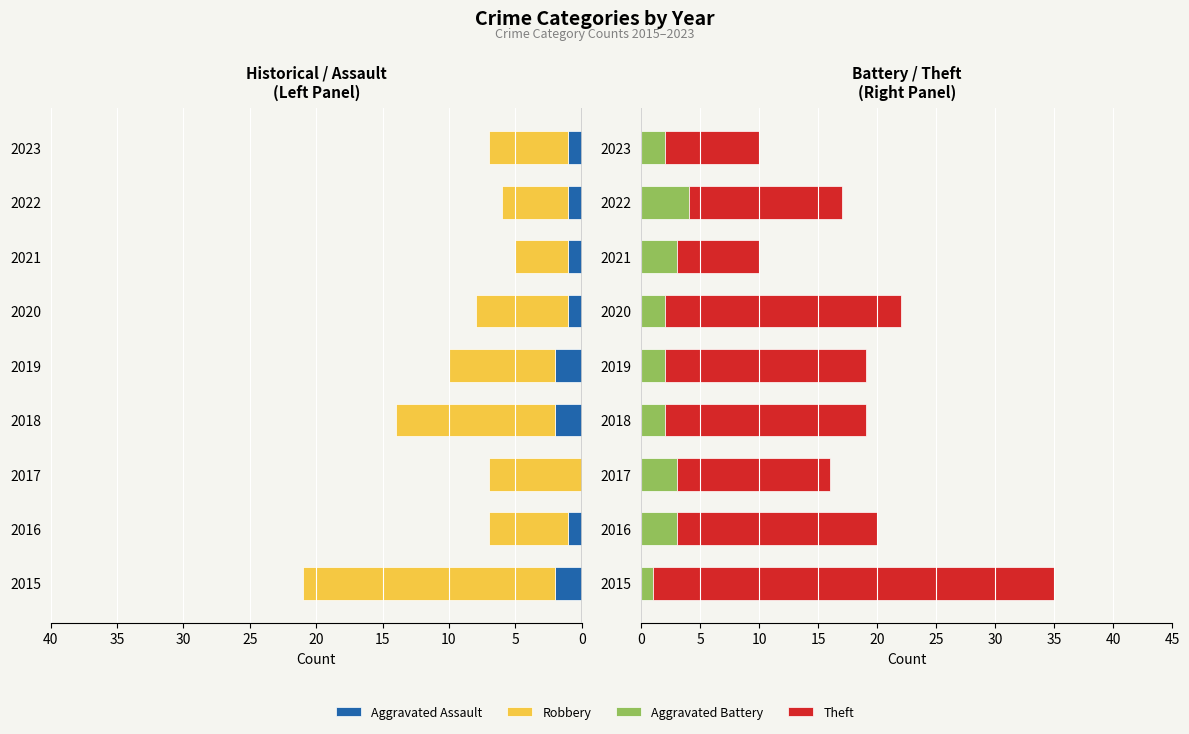

Which series has the widest spread of values?

Theft